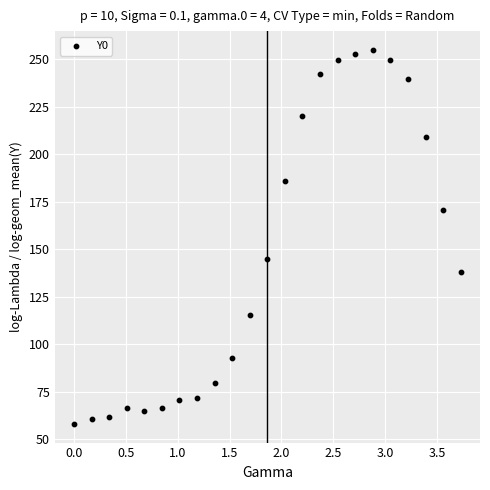

What is the range of X values (max minus min)?

3.7